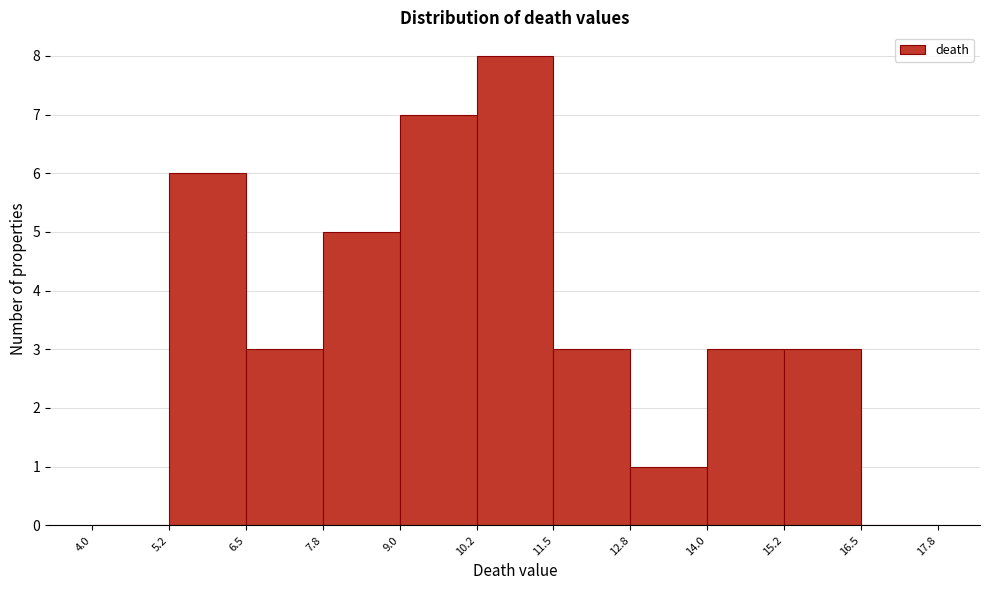

Reading left to right, transcribe this chart: for each bar, give the range it covers on the x-axis and its height. The values are not printed on the chart, so give them approximately, as read against the axis.

4.0 to 5.2: 0
5.2 to 6.5: 6
6.5 to 7.8: 3
7.8 to 9.0: 5
9.0 to 10.2: 7
10.2 to 11.5: 8
11.5 to 12.8: 3
12.8 to 14.0: 1
14.0 to 15.2: 3
15.2 to 16.5: 3
16.5 to 17.8: 0